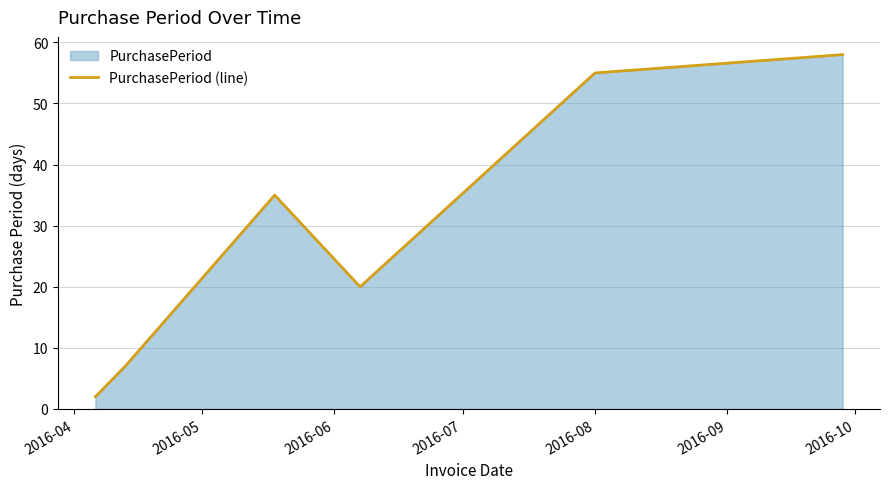

True or false: there are more than 2 points higher than both neighbors.

False